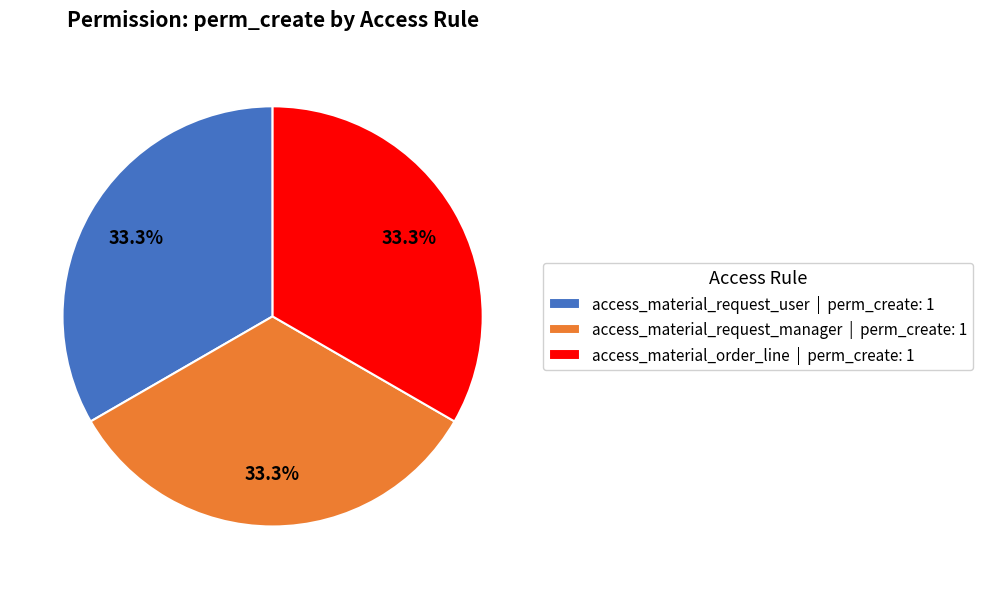

How many slices are in this pie chart?

3